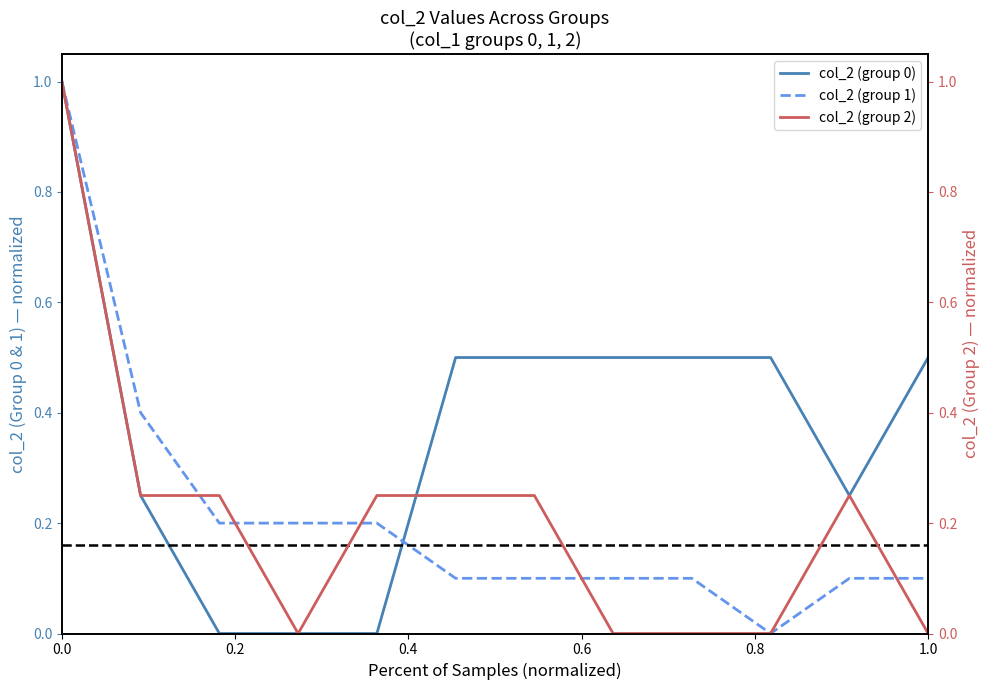

List the series in order of their peak value, highest first.

col_2 (group 0), col_2 (group 1), col_2 (group 2)